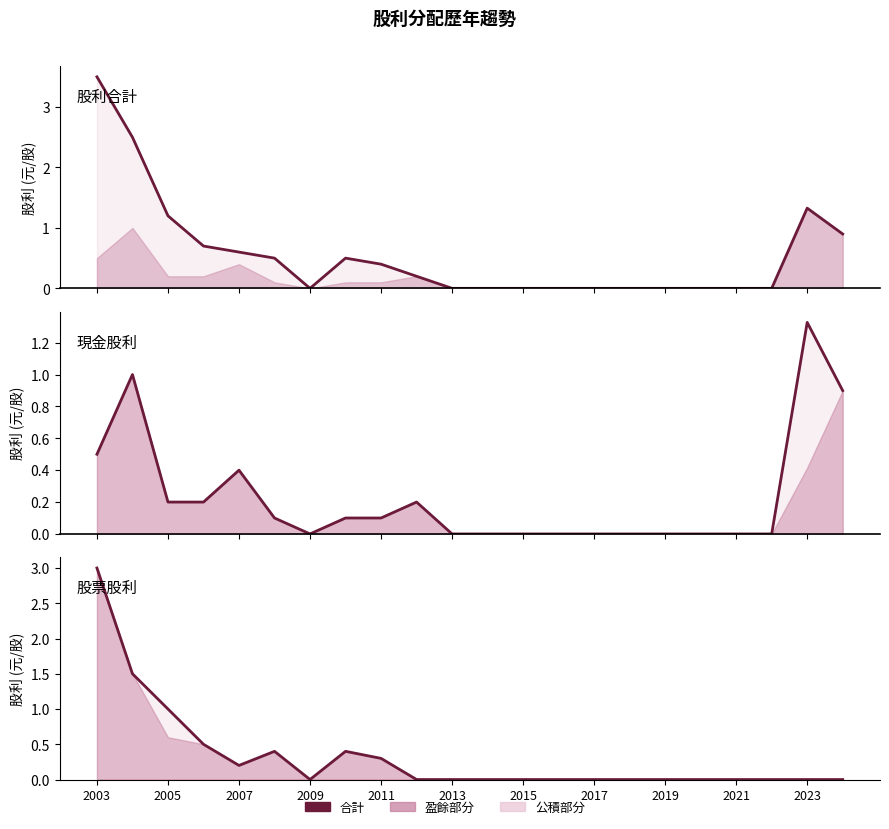

True or false: 股利合計 and 現金股利合計 cross at least once.

False